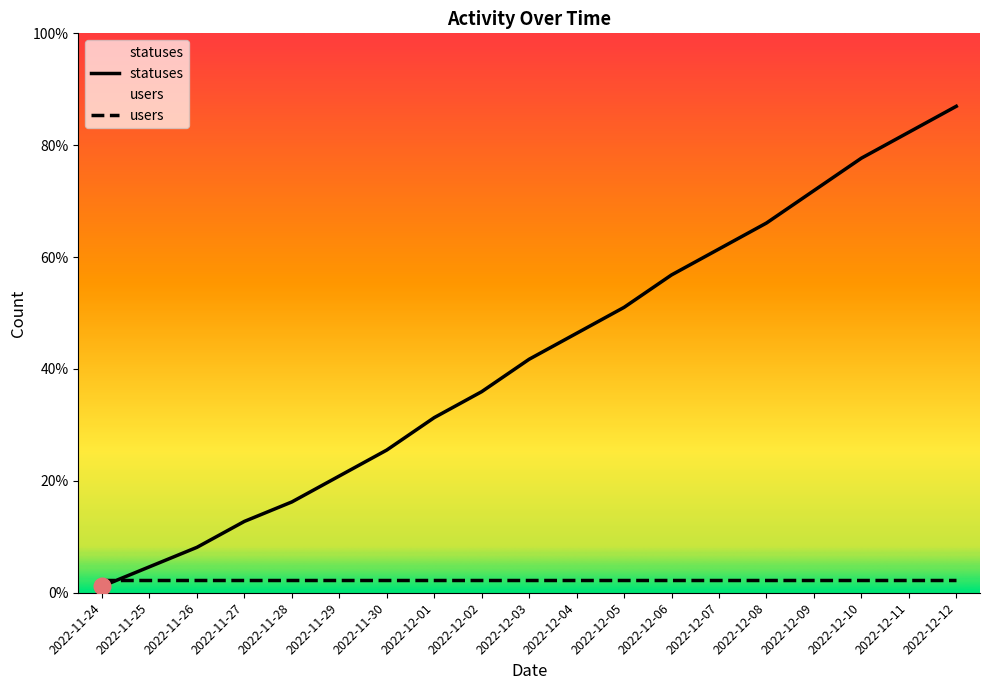

Reading right to left, extract all data points from this chart.

2022-12-12=75	2022-12-11=71	2022-12-10=67	2022-12-09=62	2022-12-08=57	2022-12-07=53	2022-12-06=49	2022-12-05=44	2022-12-04=40	2022-12-03=36	2022-12-02=31	2022-12-01=27	2022-11-30=22	2022-11-29=18	2022-11-28=14	2022-11-27=11	2022-11-26=7	2022-11-25=4	2022-11-24=1